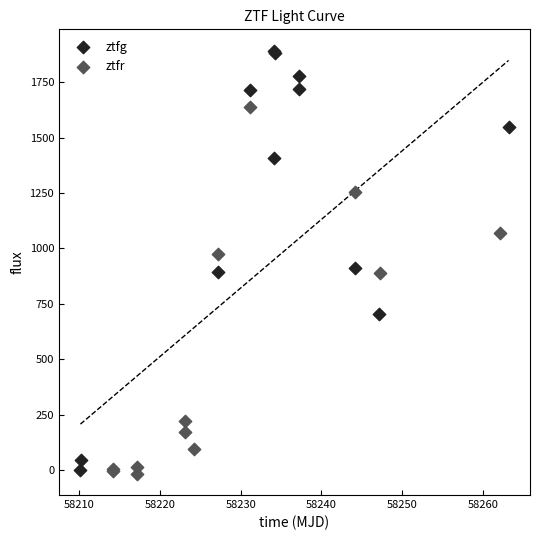

Which series reaches the maximum Y coordinate?

ztfg